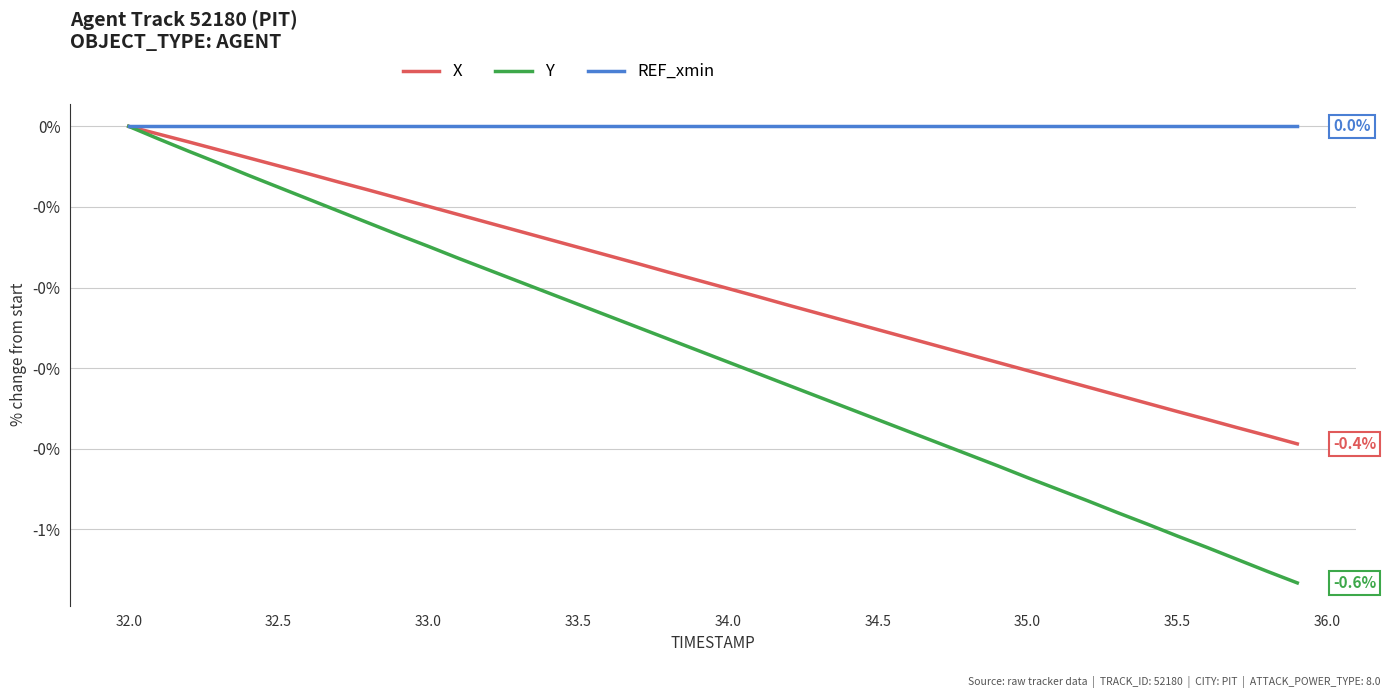

Reading left to right, what are all the values shown in this chart?

X: 0.0	-0.0	-0.0	-0.0	-0.0	-0.0	-0.1	-0.1	-0.1	-0.1	-0.1	-0.1	-0.1	-0.1	-0.1	-0.2	-0.2	-0.2	-0.2	-0.2	-0.2	-0.2	-0.2	-0.2	-0.2	-0.3	-0.3	-0.3	-0.3	-0.3	-0.3	-0.3	-0.3	-0.3	-0.3	-0.4	-0.4	-0.4	-0.4	-0.4
Y: 0.0	-0.0	-0.0	-0.0	-0.1	-0.1	-0.1	-0.1	-0.1	-0.1	-0.1	-0.2	-0.2	-0.2	-0.2	-0.2	-0.2	-0.2	-0.3	-0.3	-0.3	-0.3	-0.3	-0.3	-0.3	-0.4	-0.4	-0.4	-0.4	-0.4	-0.4	-0.5	-0.5	-0.5	-0.5	-0.5	-0.5	-0.5	-0.6	-0.6
REF_xmin: 0.0	0.0	0.0	0.0	0.0	0.0	0.0	0.0	0.0	0.0	0.0	0.0	0.0	0.0	0.0	0.0	0.0	0.0	0.0	0.0	0.0	0.0	0.0	0.0	0.0	0.0	0.0	0.0	0.0	0.0	0.0	0.0	0.0	0.0	0.0	0.0	0.0	0.0	0.0	0.0